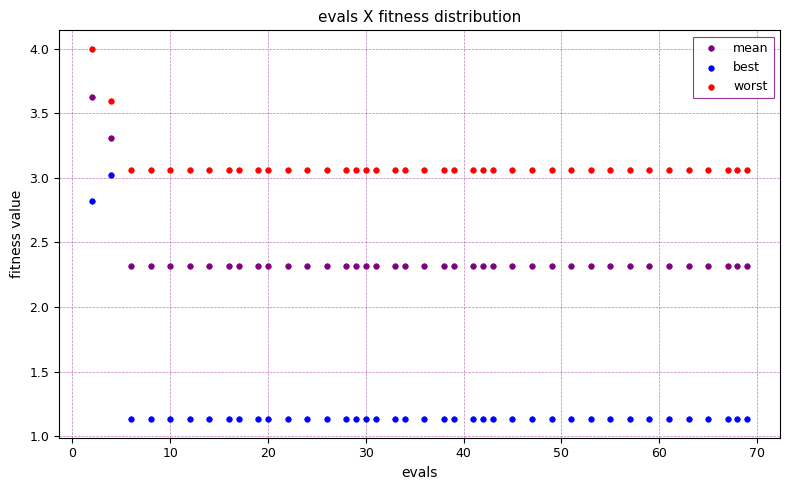

What are all the series names shown in the legend?

mean, best, worst